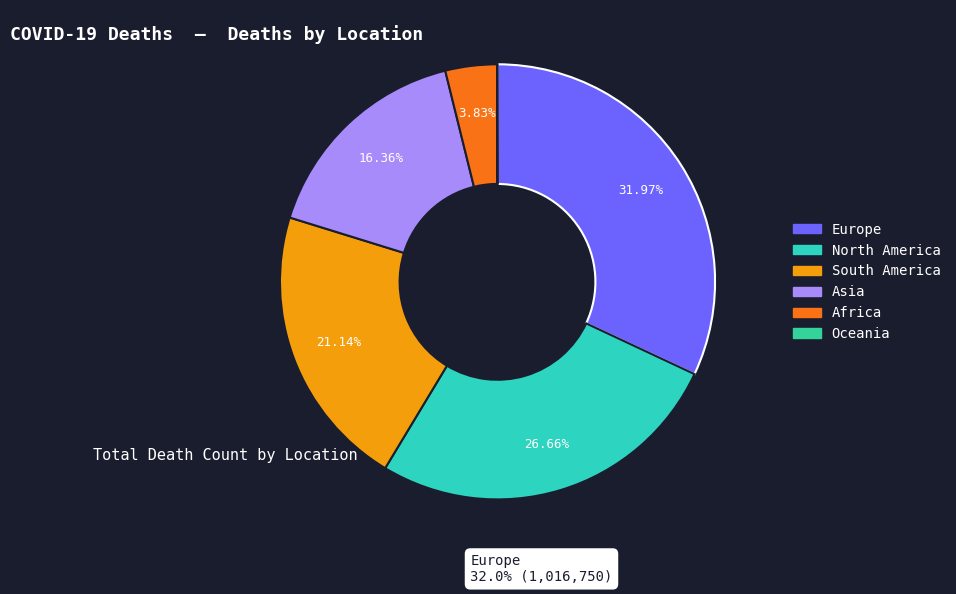

The Europe slice represents 46% of the pie. True or false?

False